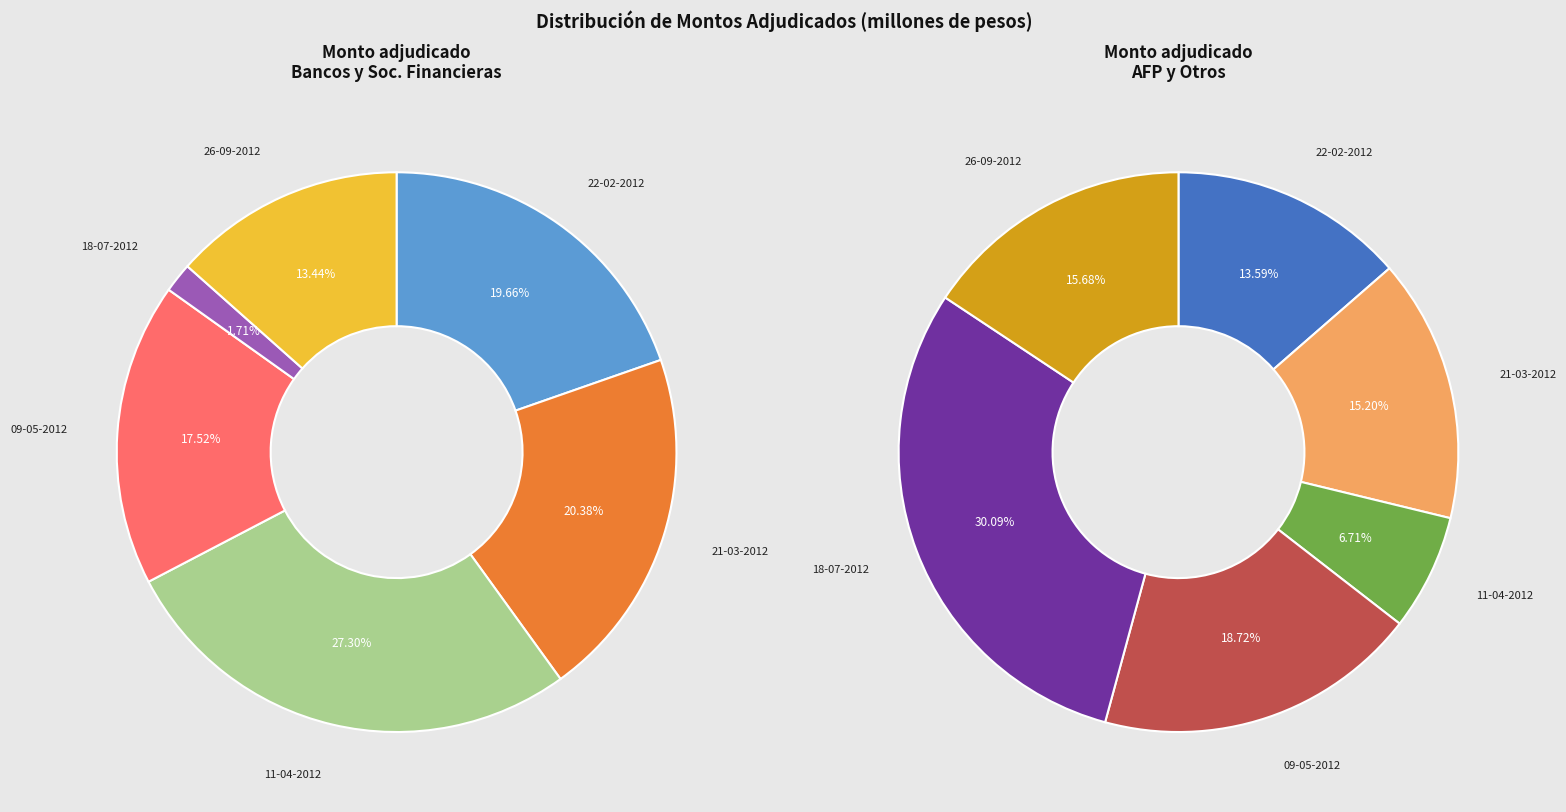

To the nearest percent, what is the combined percentage of 26-09-2012 and 11-04-2012?

22%